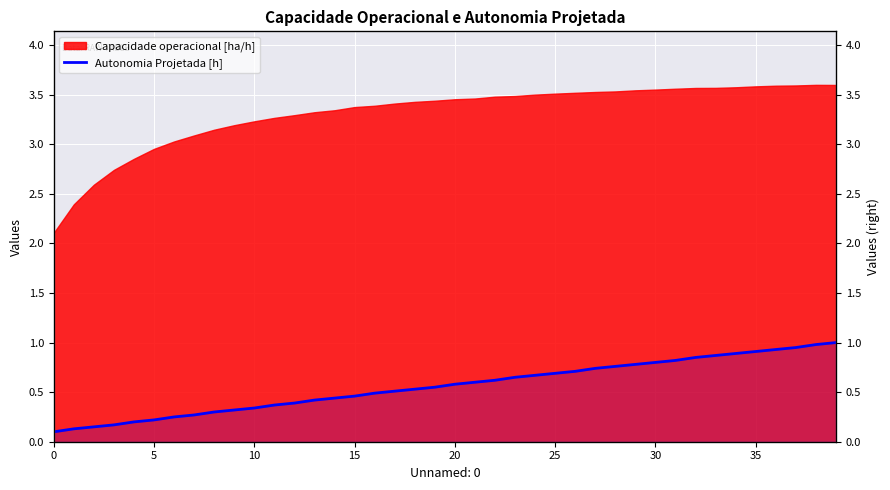

Between 10 and 13, which is larger?

13